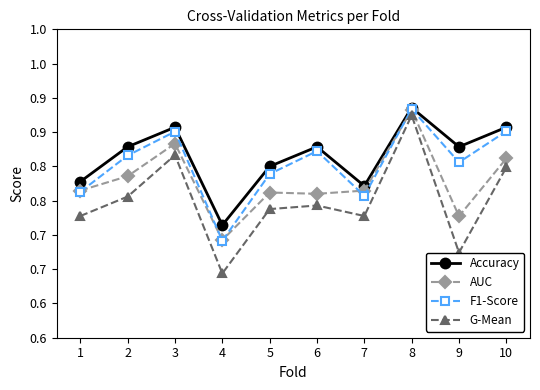

Which category has the highest value across all series?

8